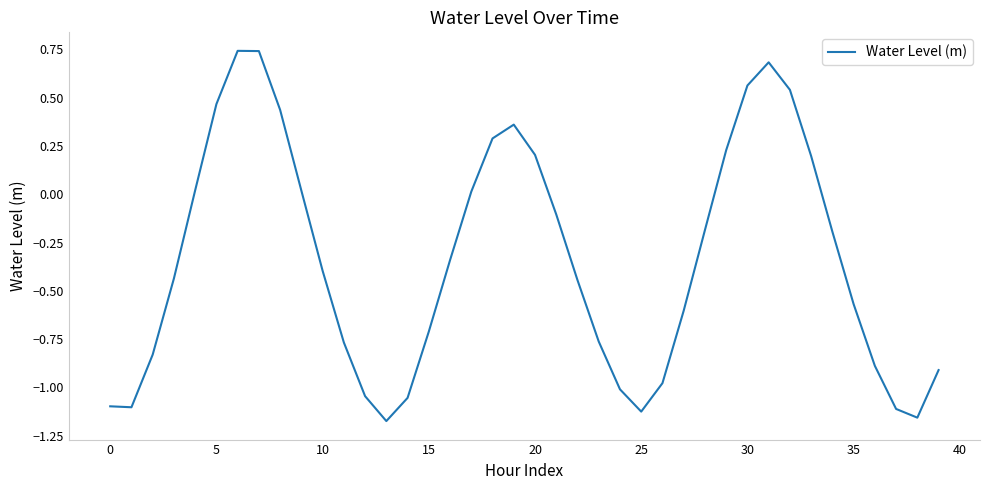

How many lines are shown in the chart?

1